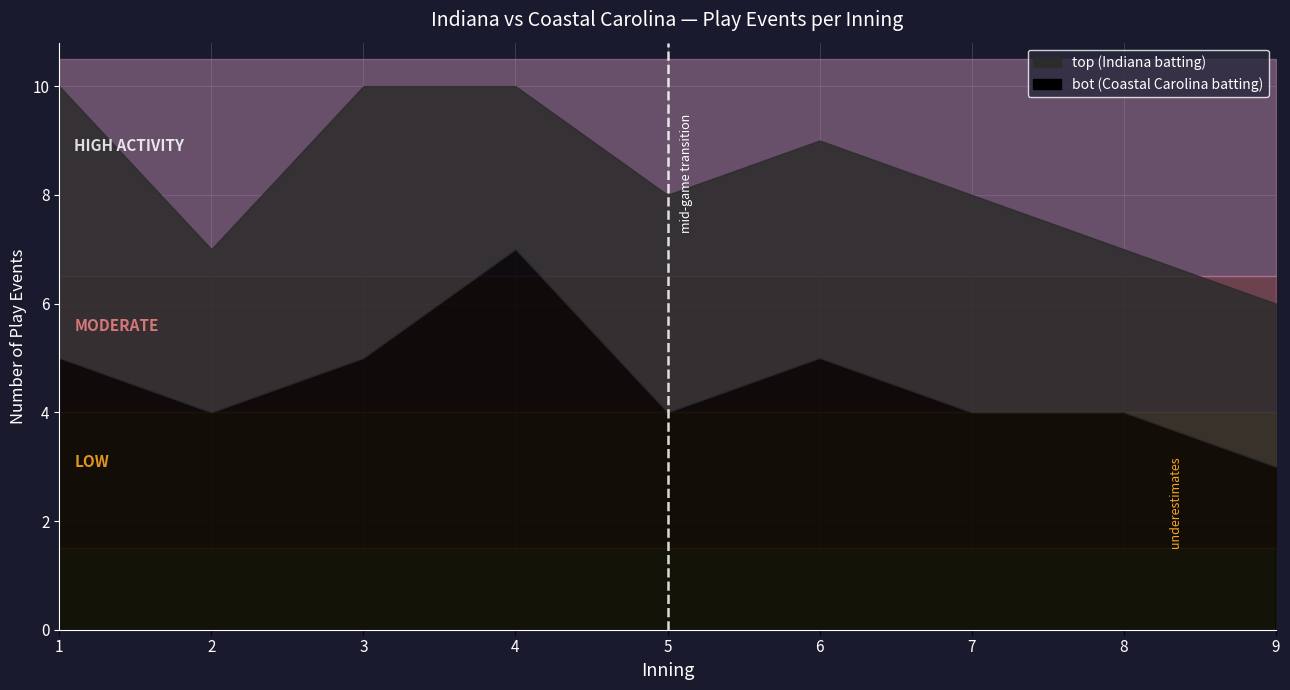

Count the number of categories in the chart.

9